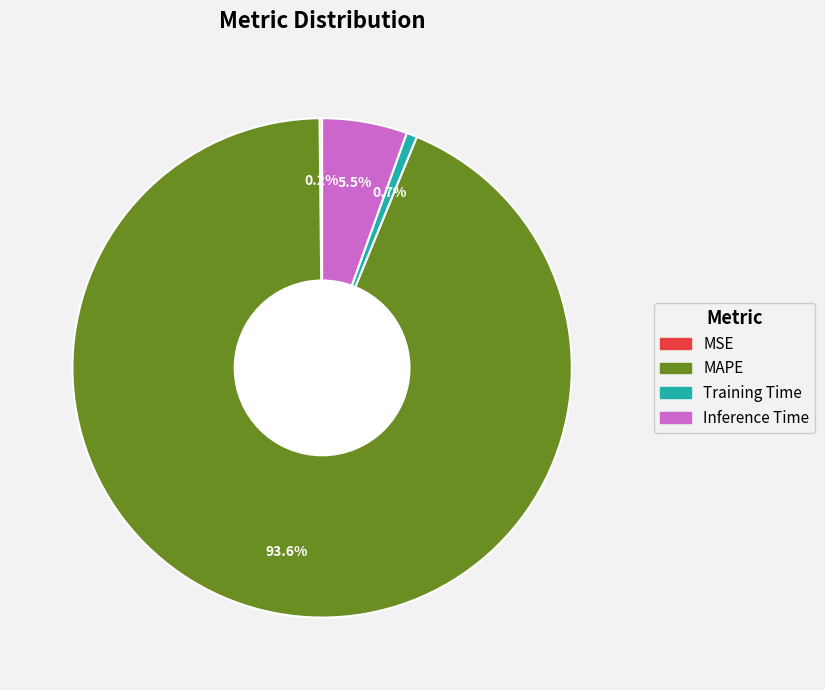

Which slice is the largest?

MAPE